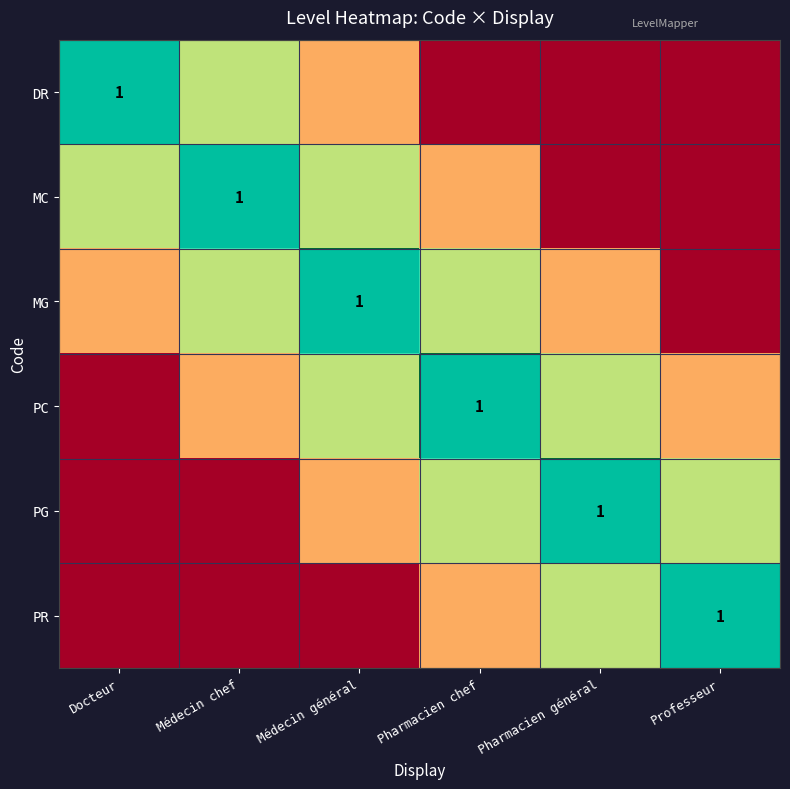

What is the difference between the maximum and minimum values in the PR series?

1.0